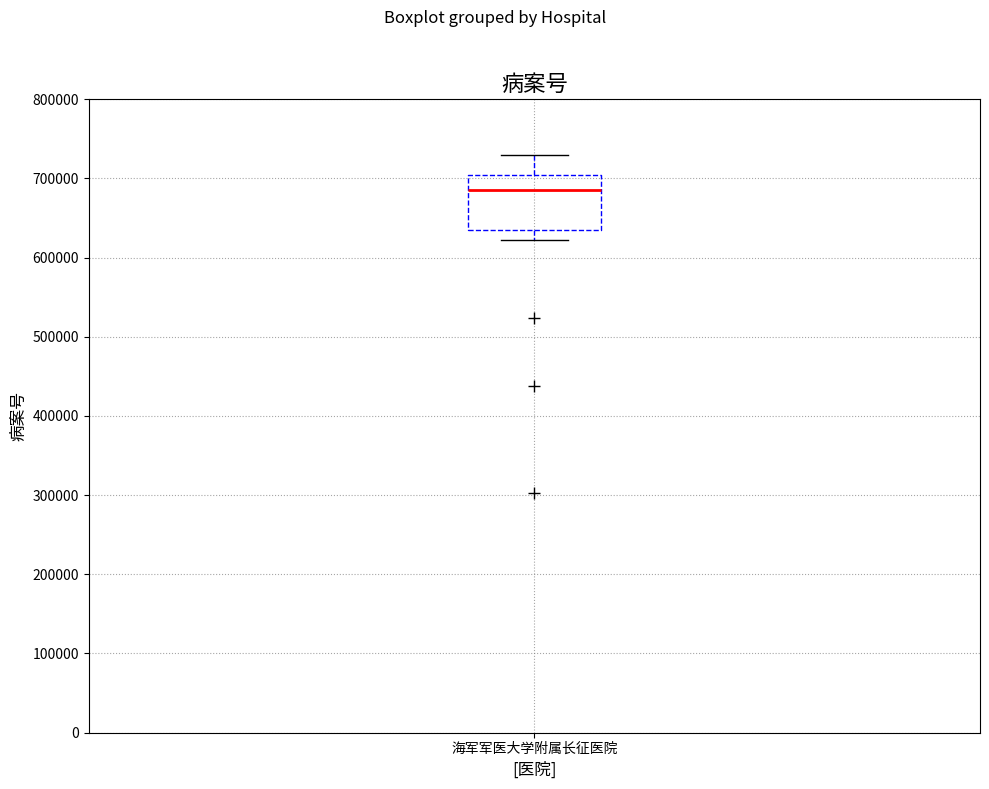

Read this box plot against the y-axis: the position of the median line, the range covered by the box, and the ends of both whiskers. The values are not printed on the chart, so give them approximately, as read against the axis.

median 690000, box 640000 to 700000, whiskers 620000 to 730000